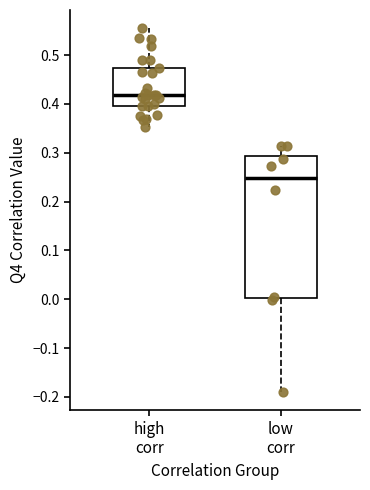

Reading left to right, transcribe this box plot: for each box, give where its median line is, the range the box spans, and where its two whiskers end, as read against the y-axis. The values are not printed on the chart, so give them approximately, as read against the axis.

high corr: median 0.42, box 0.40 to 0.47, whiskers 0.35 to 0.56
low corr: median 0.25, box 0.00 to 0.29, whiskers -0.19 to 0.31